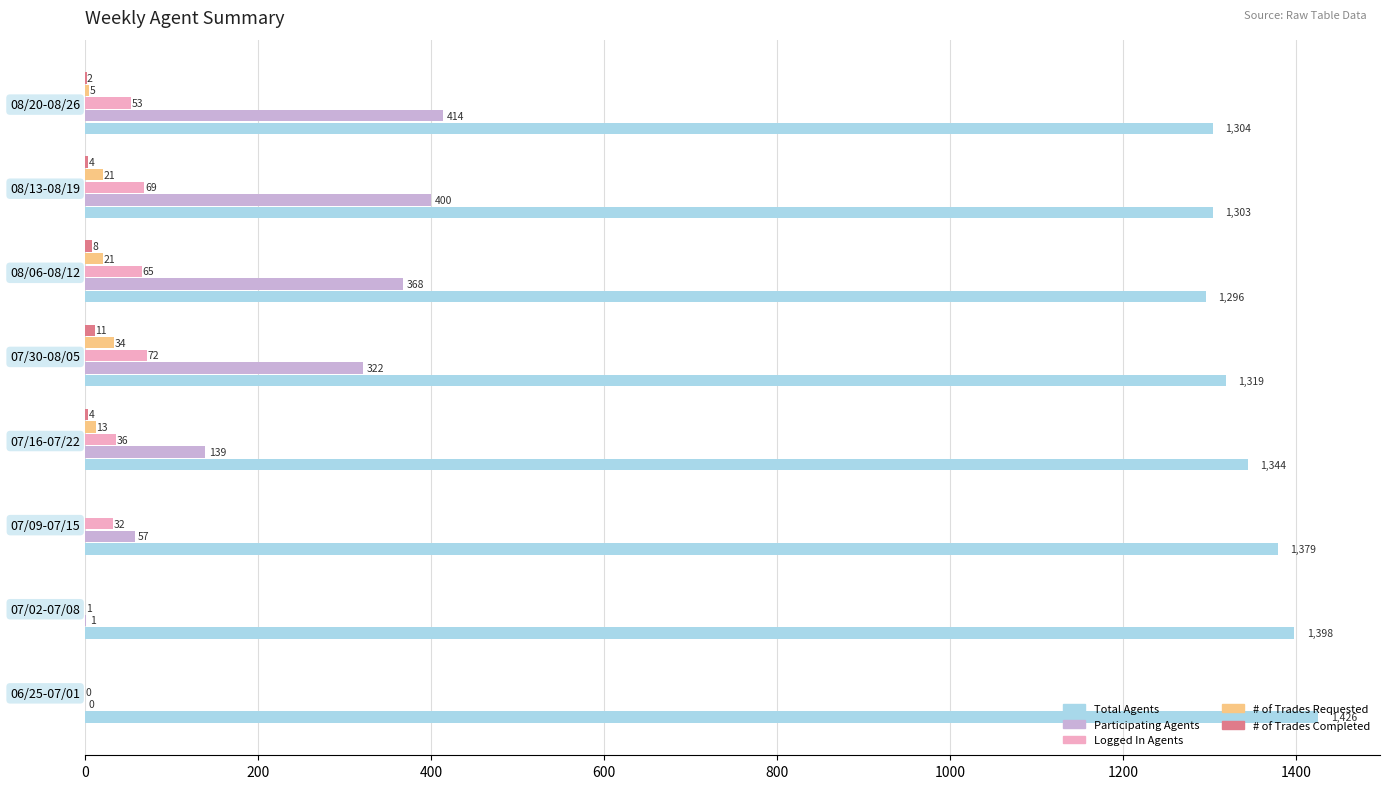

Is it true that Total Agents equals 1295.9 at 08/06-08/12?

True